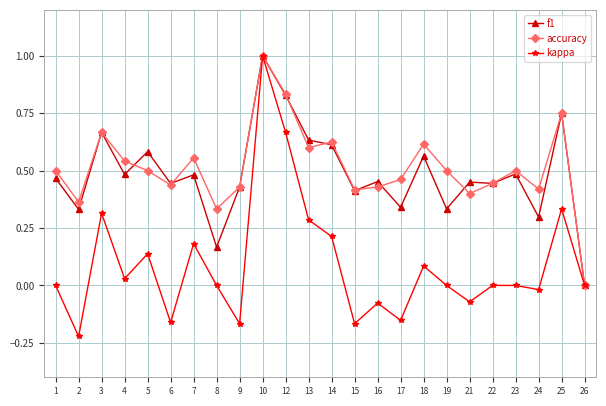

At which category is the sum across all series the highest?

10